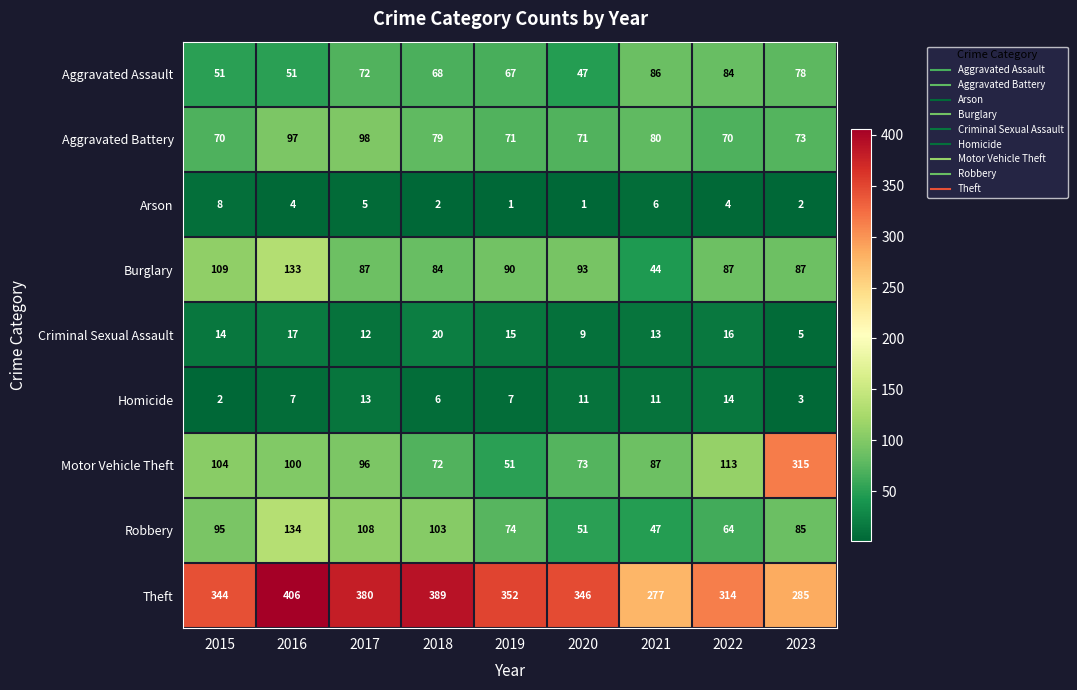

What is the difference between the Arson values at 2022 and 2019?

3